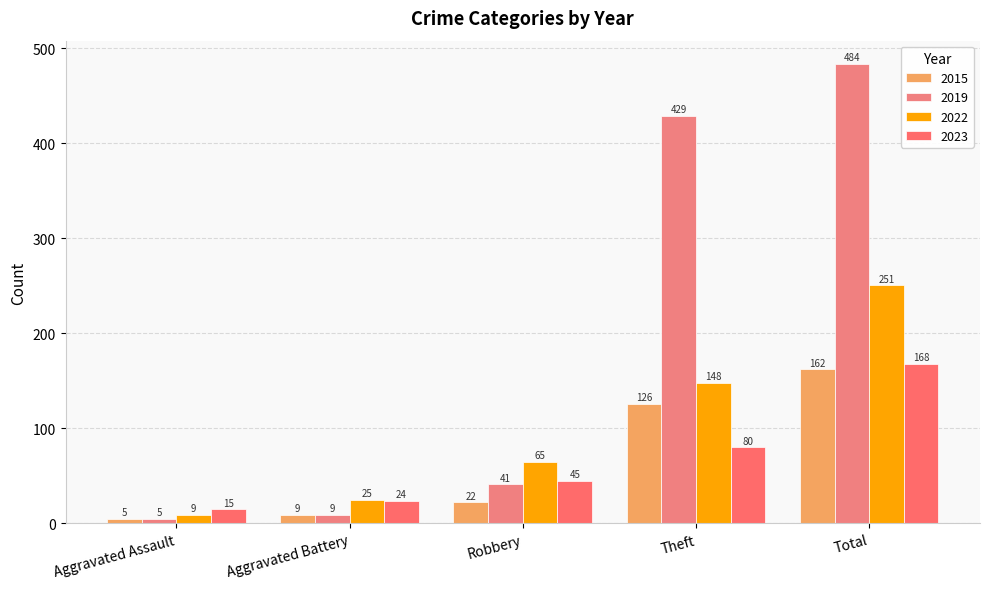

Reading left to right, extract all data points from this chart.

2015: 5	9	22	126	162
2019: 5	9	41	429	484
2022: 9	25	65	148	251
2023: 15	24	45	80	168